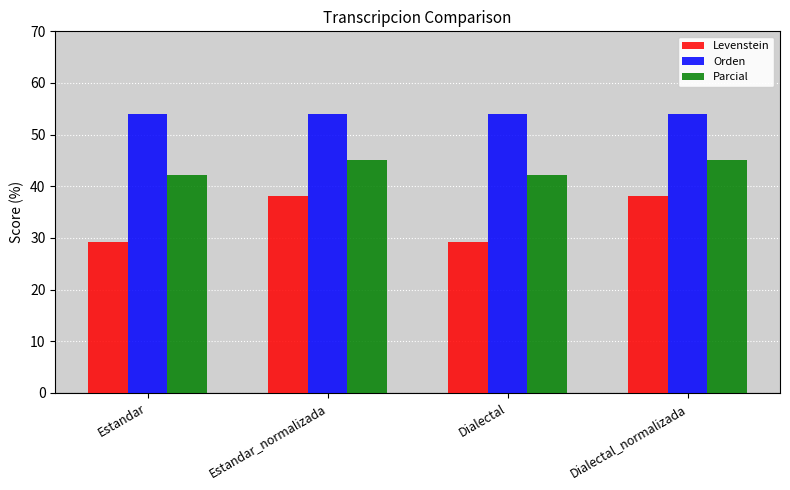

Which series changed the most between Estandar_normalizada and Dialectal?

Levenstein